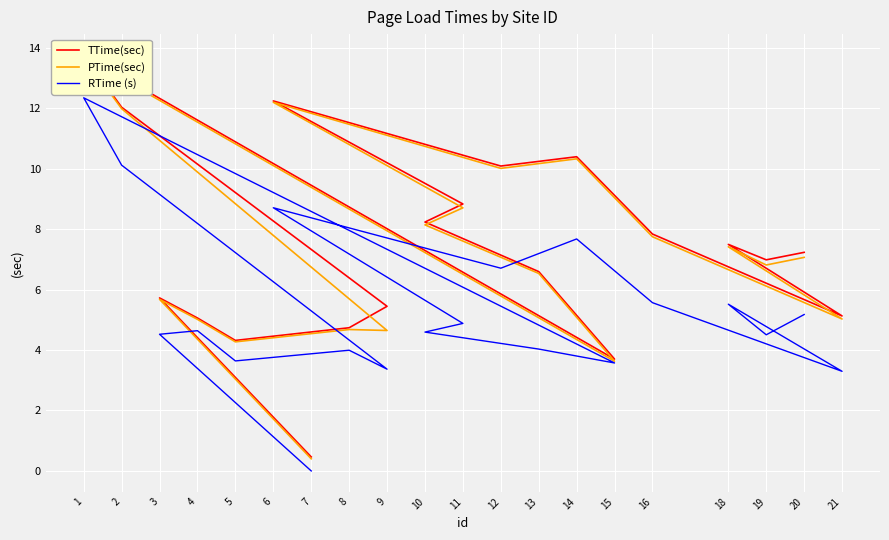

List the labels in order of TTime(sec) value, largest first.

1, 6, 2, 14, 12, 11, 10, 16, 18, 20, 19, 13, 3, 9, 21, 4, 8, 5, 15, 7